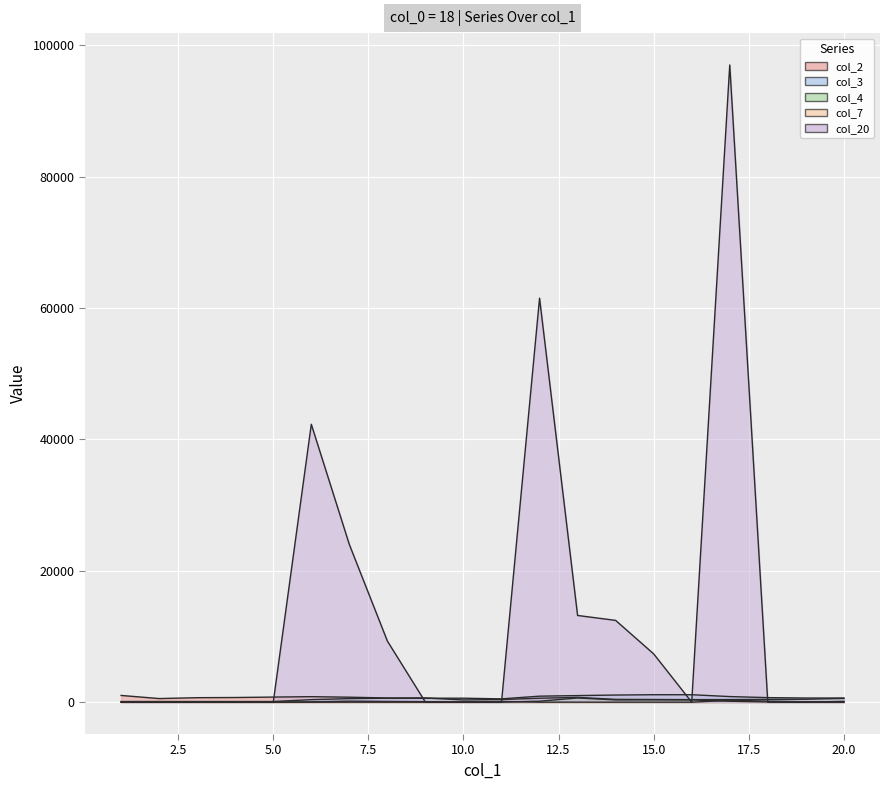

True or false: col_2 has a value of 837 at 6.

True